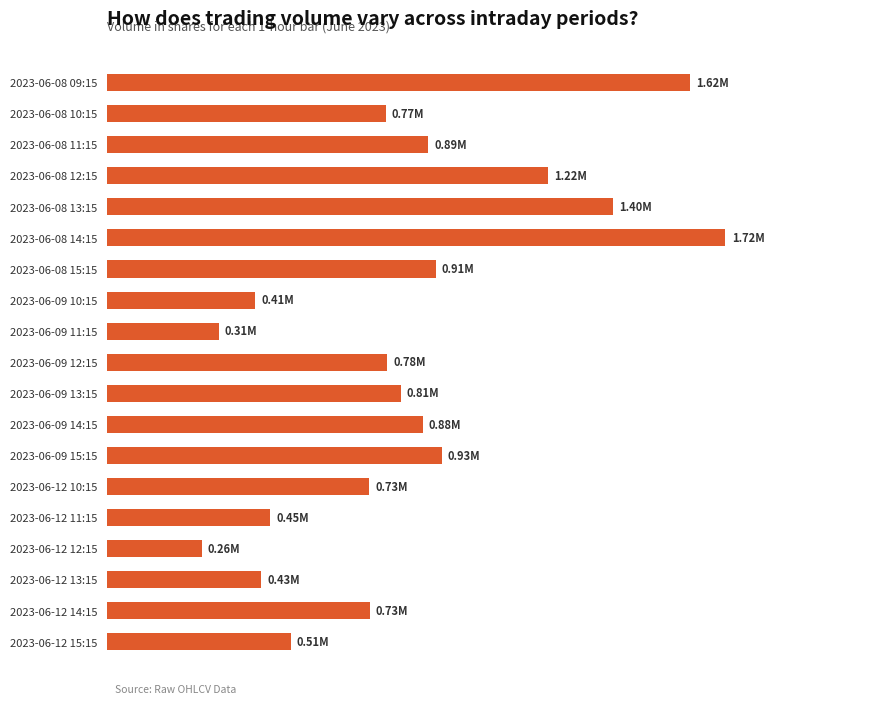

Are the bars horizontal?

Yes